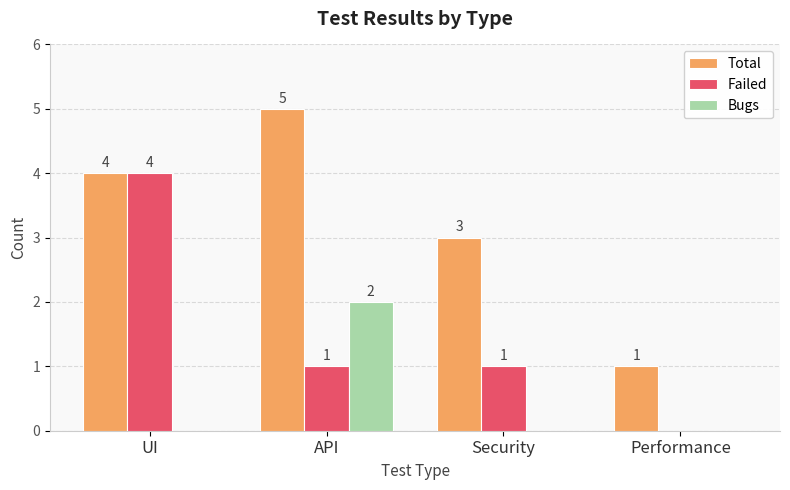

Reading right to left, extract all data points from this chart.

Total: Performance=1	Security=3	API=5	UI=4
Failed: Performance=0	Security=1	API=1	UI=4
Bugs: Performance=0	Security=0	API=2	UI=0